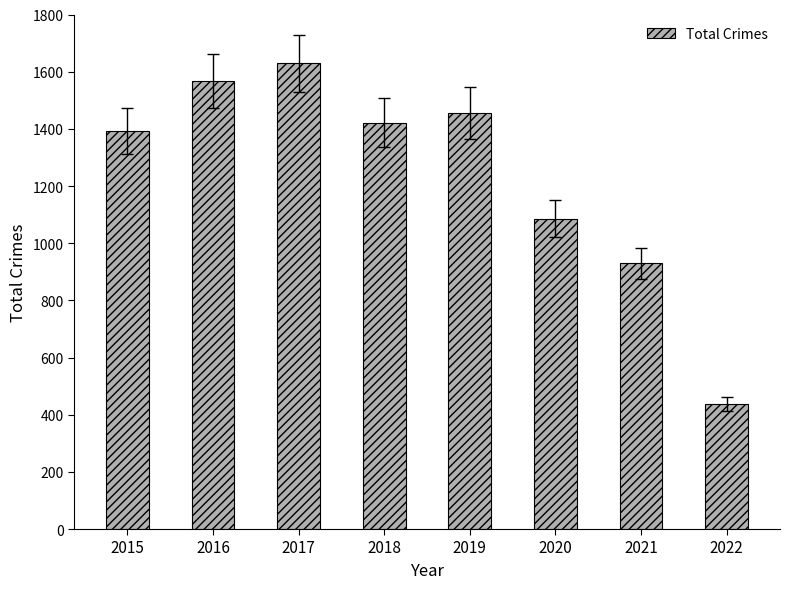

What is the difference between the values at 2016 and 2022?

1129